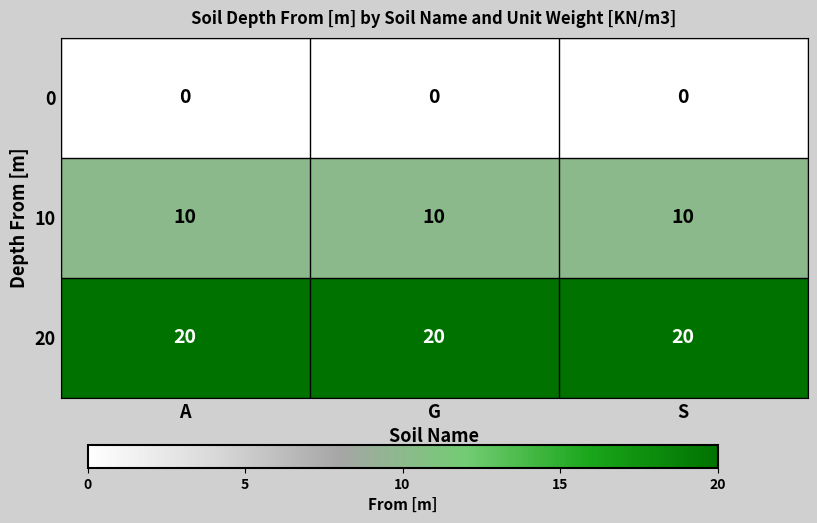

Read the 10 value at A.

10